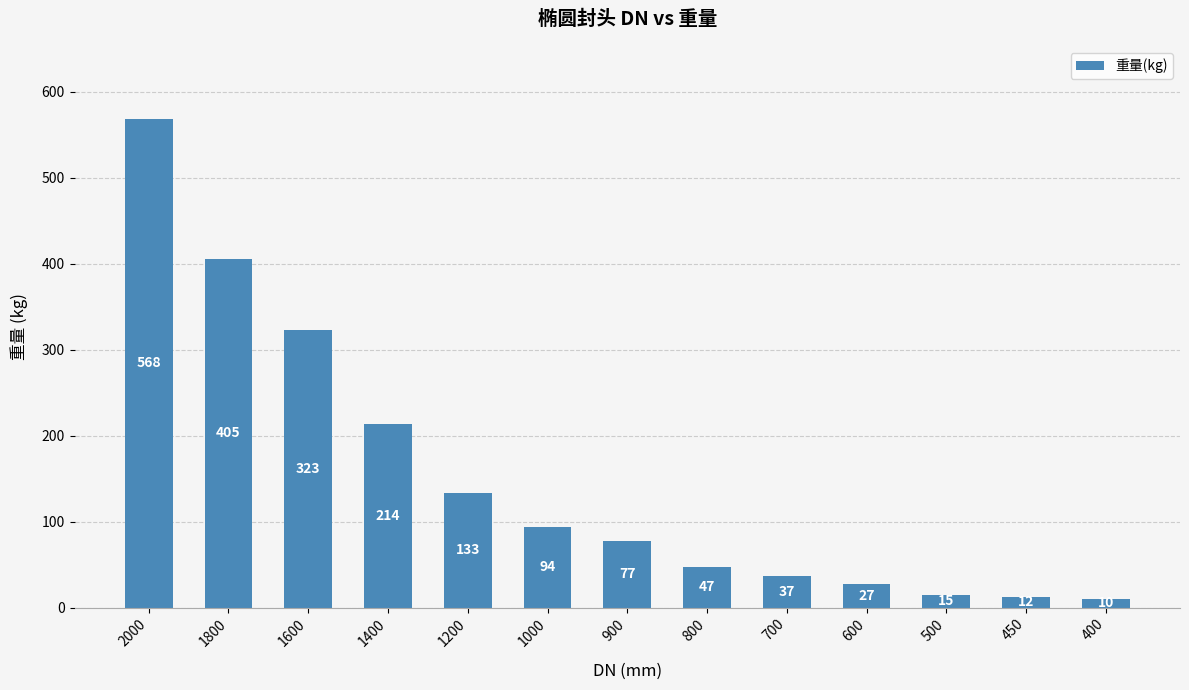

Reading left to right, transcribe all the data shown in this chart.

568	405	323	214	133	94	77	47	37	27	15	12	10